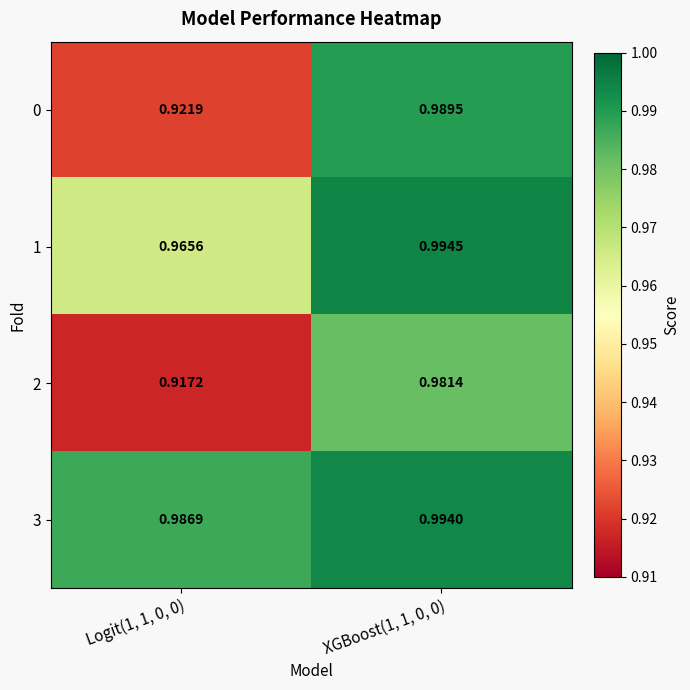

At which category is the sum across all series the highest?

XGBoost(1, 1, 0, 0)